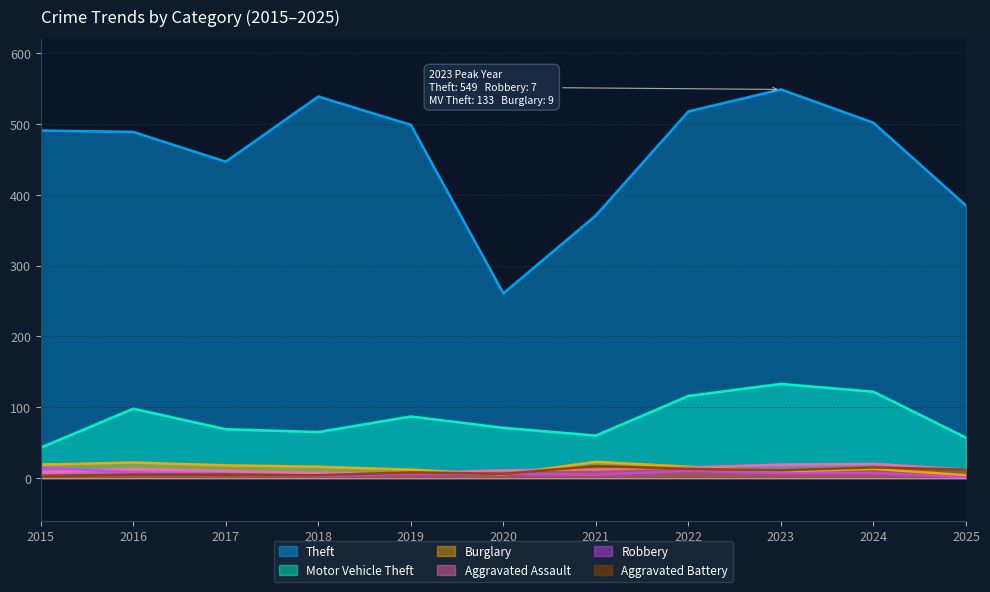

What is the highest value of the Theft series?

549